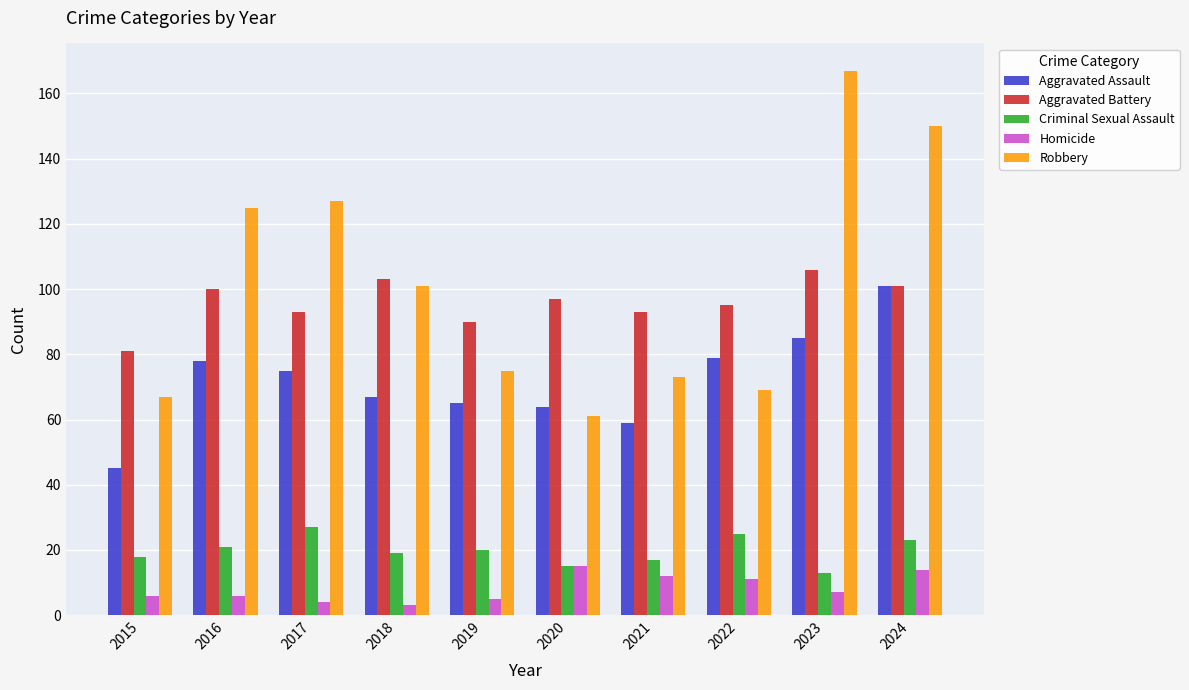

Which series changed the most between 2016 and 2021?

Robbery